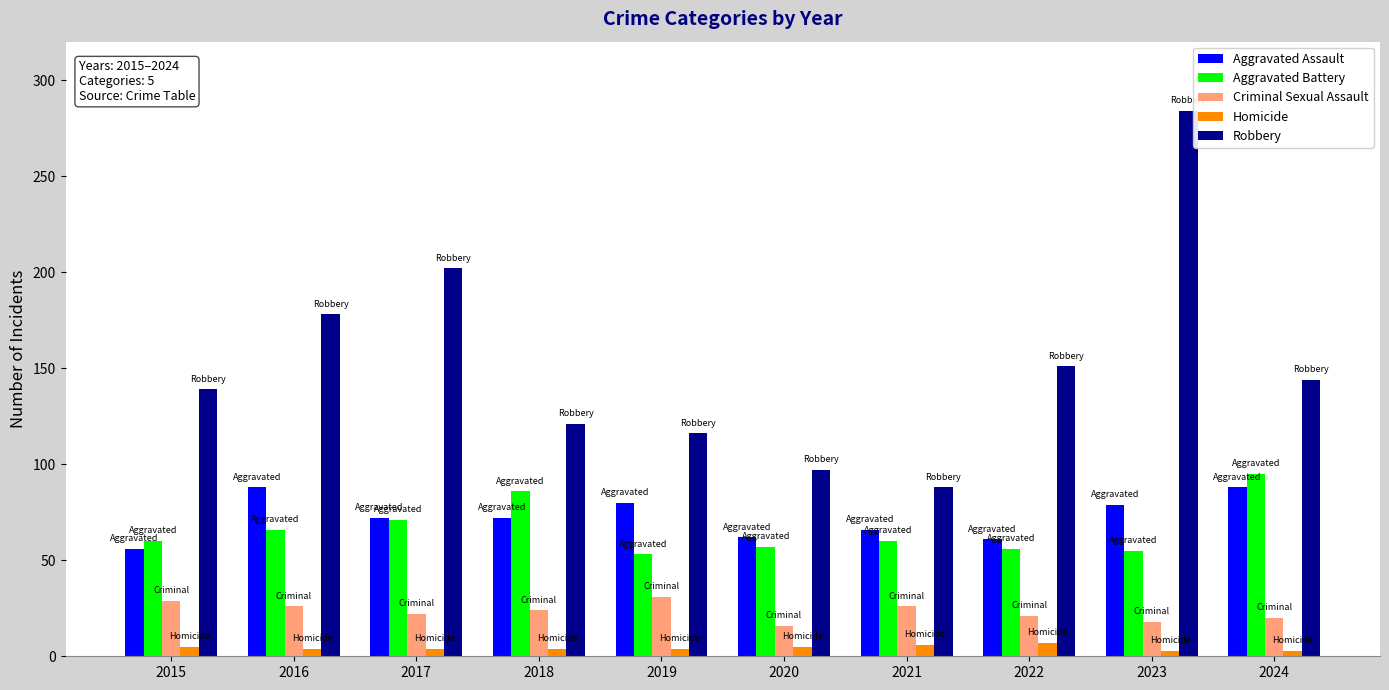

What is the average value of the Criminal Sexual Assault series?

23